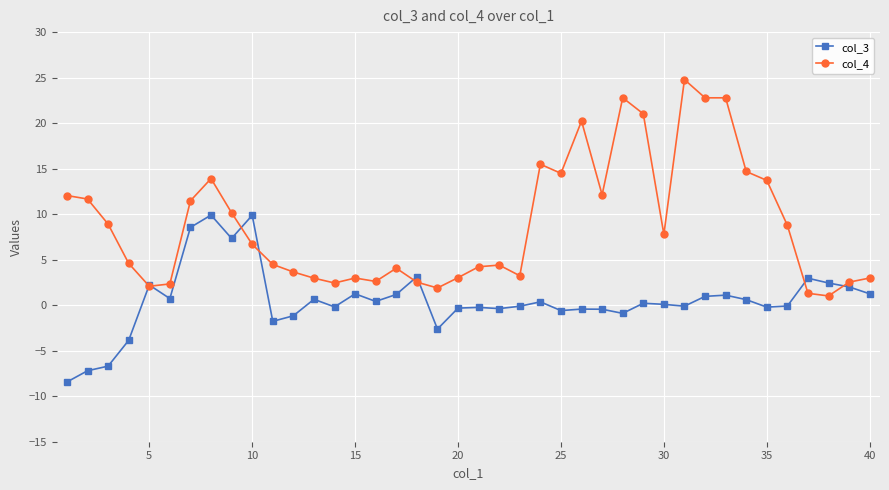

Rank the series by their average value, from highest to lowest.

col_4, col_3